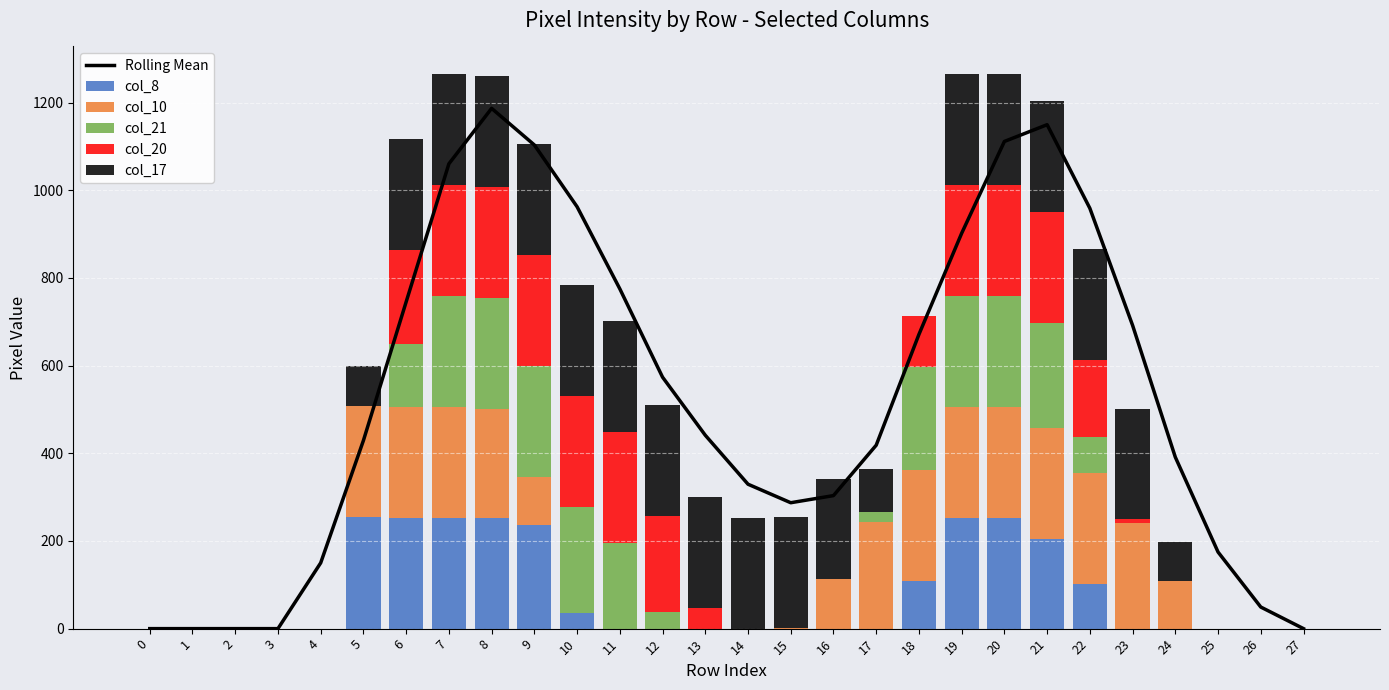

What is the sum of all col_20 values?

2805.0